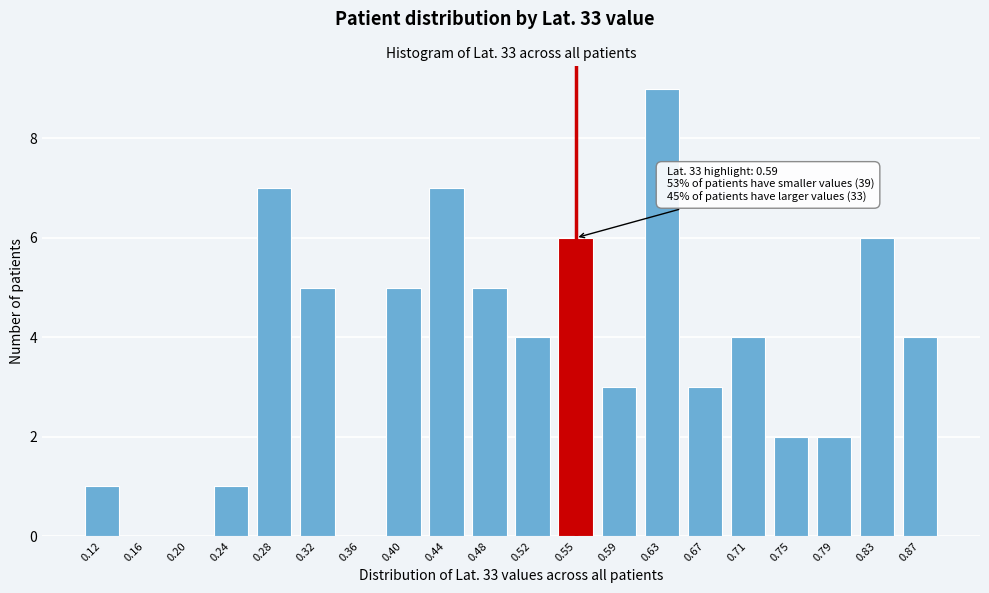

Reading left to right, transcribe all the data shown in this chart.

0.12=1	0.16=0	0.20=0	0.24=1	0.28=7	0.32=5	0.36=0	0.40=5	0.44=7	0.48=5	0.52=4	0.55=6	0.59=3	0.63=9	0.67=3	0.71=4	0.75=2	0.79=2	0.83=6	0.87=4